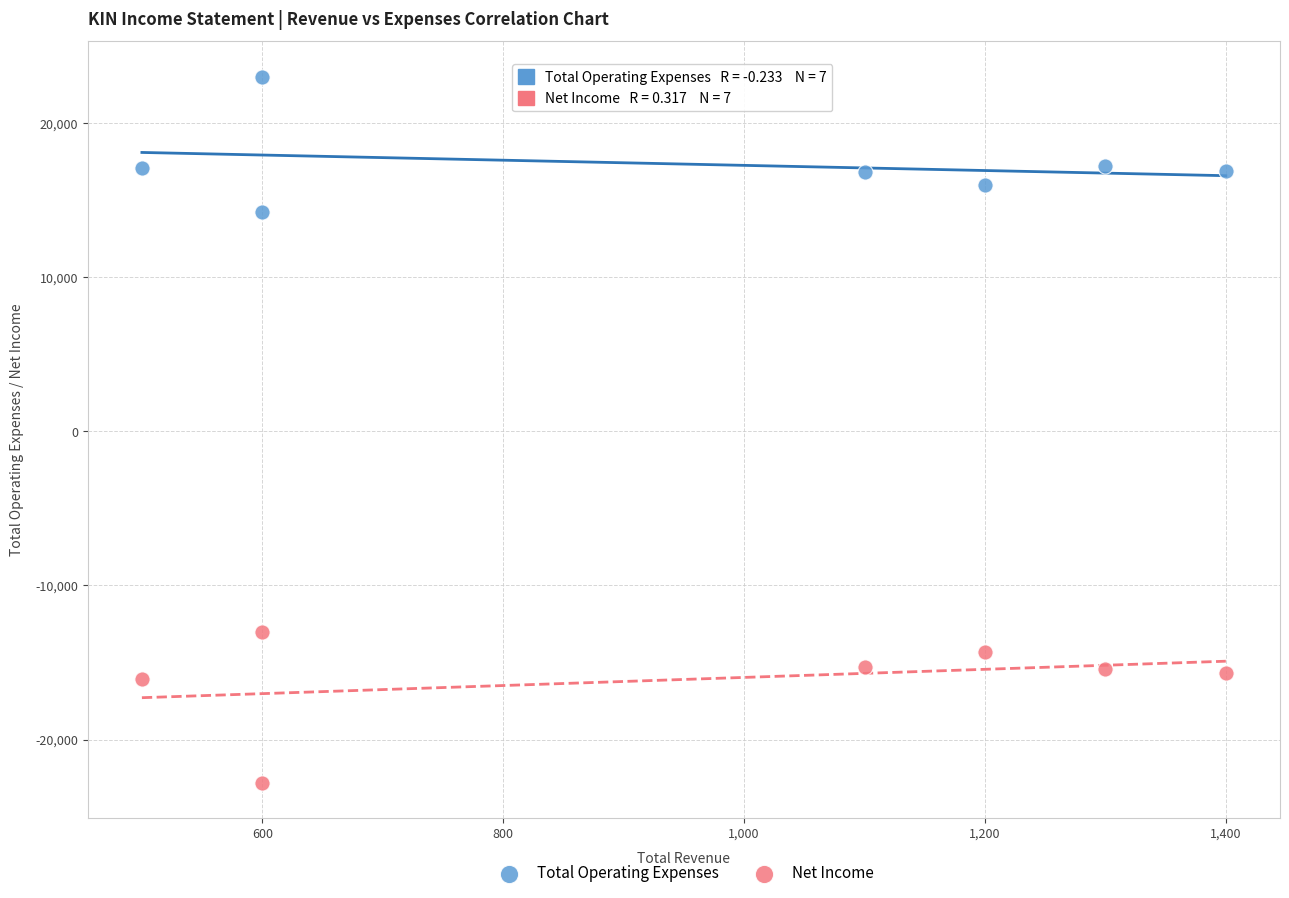

Which series has the largest Y range (max minus min)?

Net Income